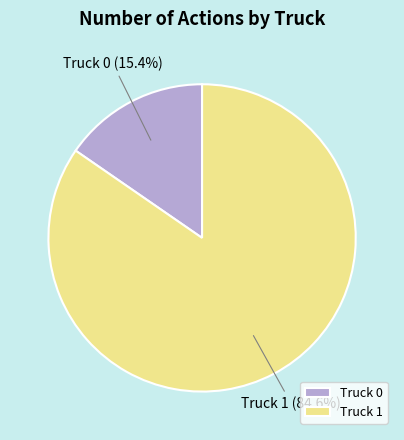

To the nearest percent, what is the difference between the Truck 0 and Truck 1 slice percentages?

69%